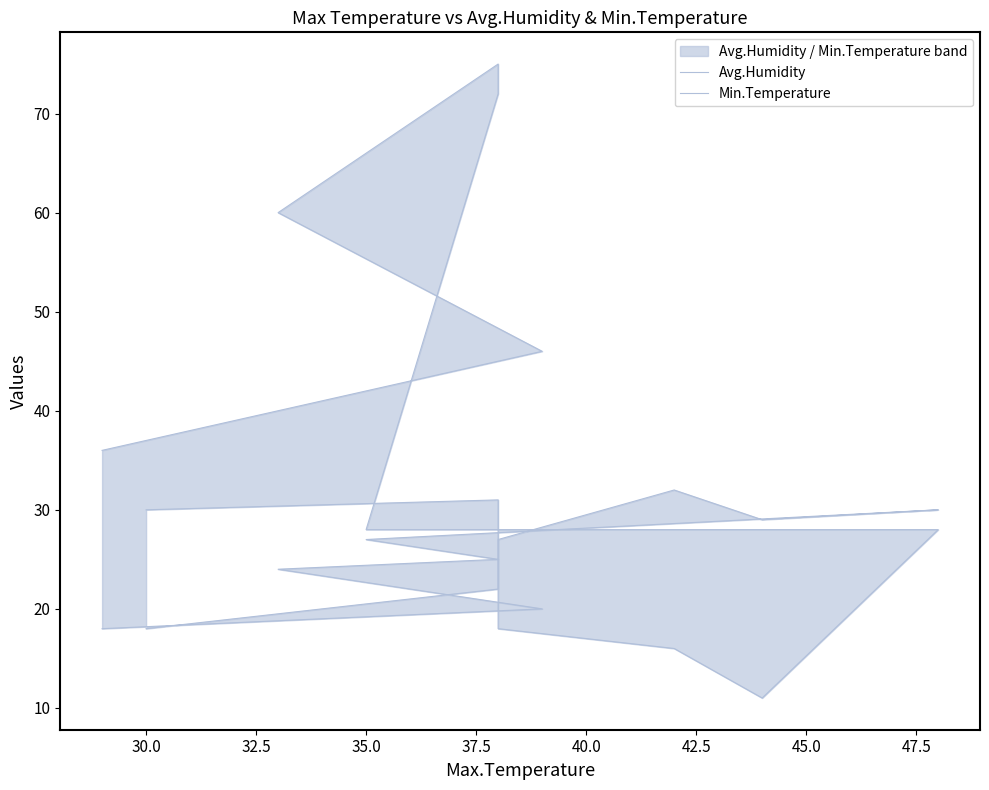

Between 27.5 and 47.5, which is larger?

47.5